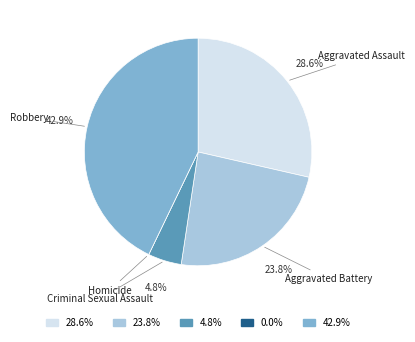

Combined, do Criminal Sexual Assault and Aggravated Assault account for over 50%?

No